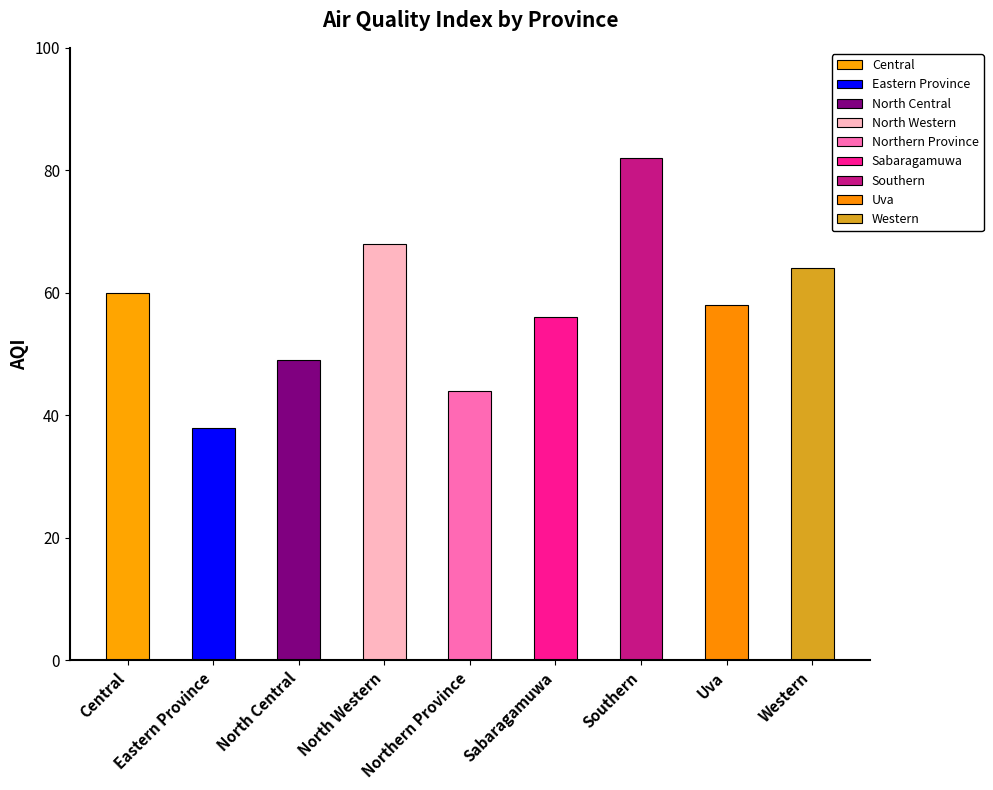

Count the number of categories in the chart.

9